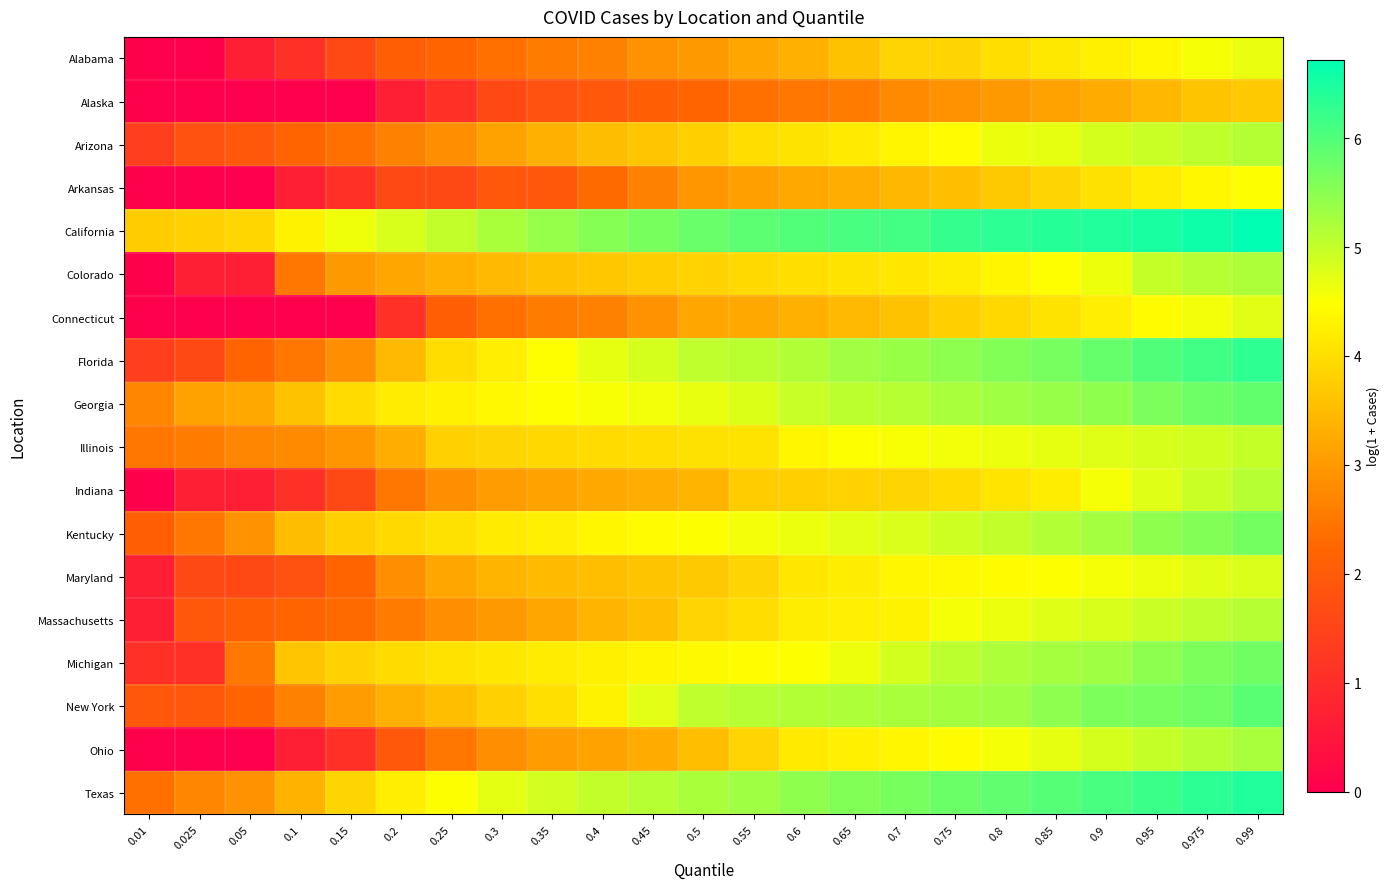

Rank the series by their maximum value, from lowest to highest.

Alaska, Arkansas, Alabama, Connecticut, Maryland, Illinois, Massachusetts, Indiana, Arizona, Colorado, Ohio, Kentucky, Michigan, Georgia, New York, Florida, Texas, California